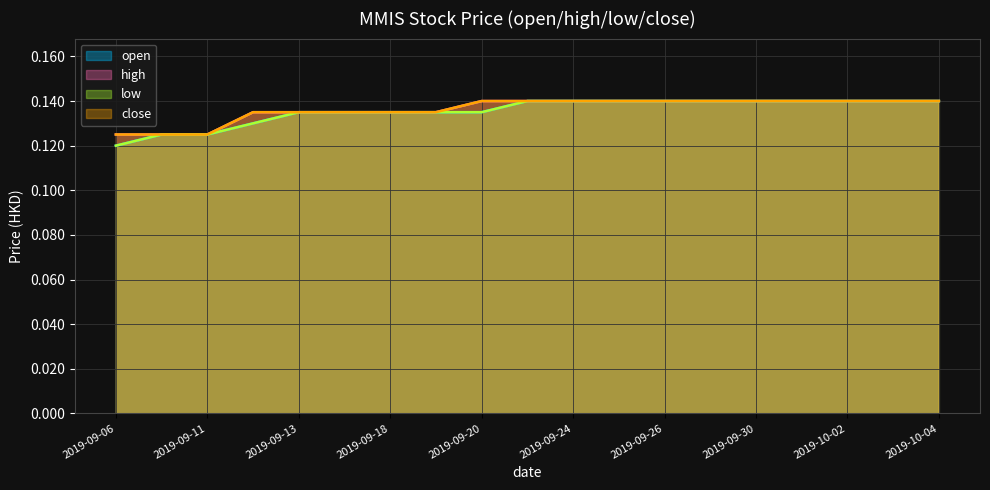

The low series shows 0.1 at 2019-09-11. True or false?

True